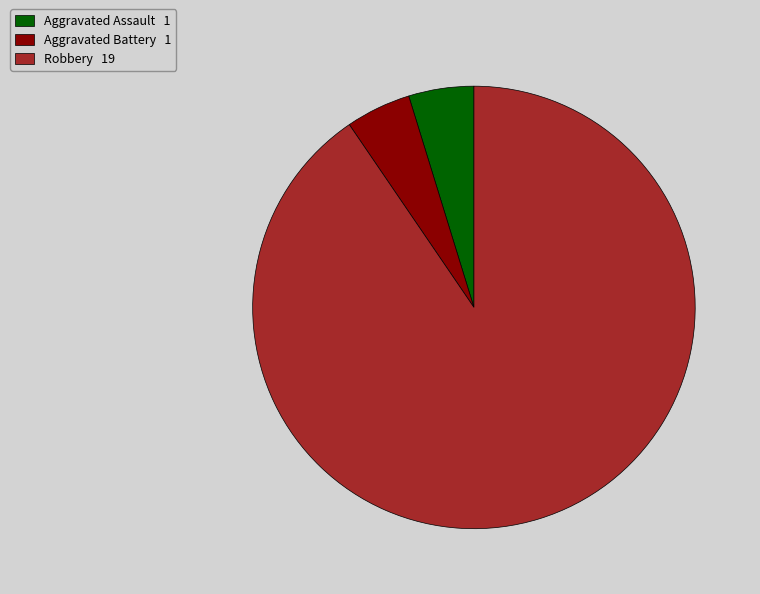

Is there a majority slice in this chart?

Yes